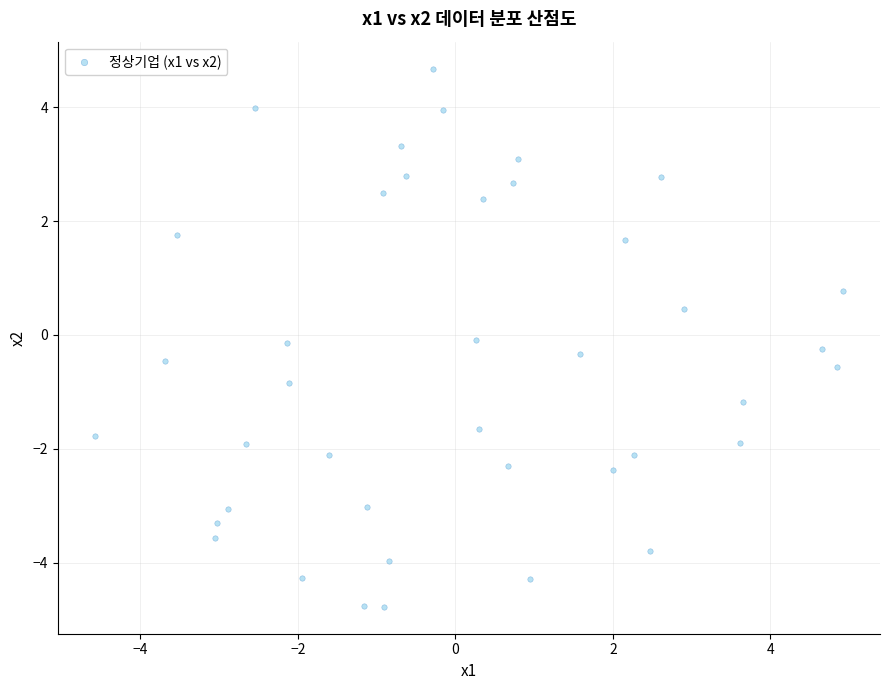

What is the range of X values (max minus min)?

9.5